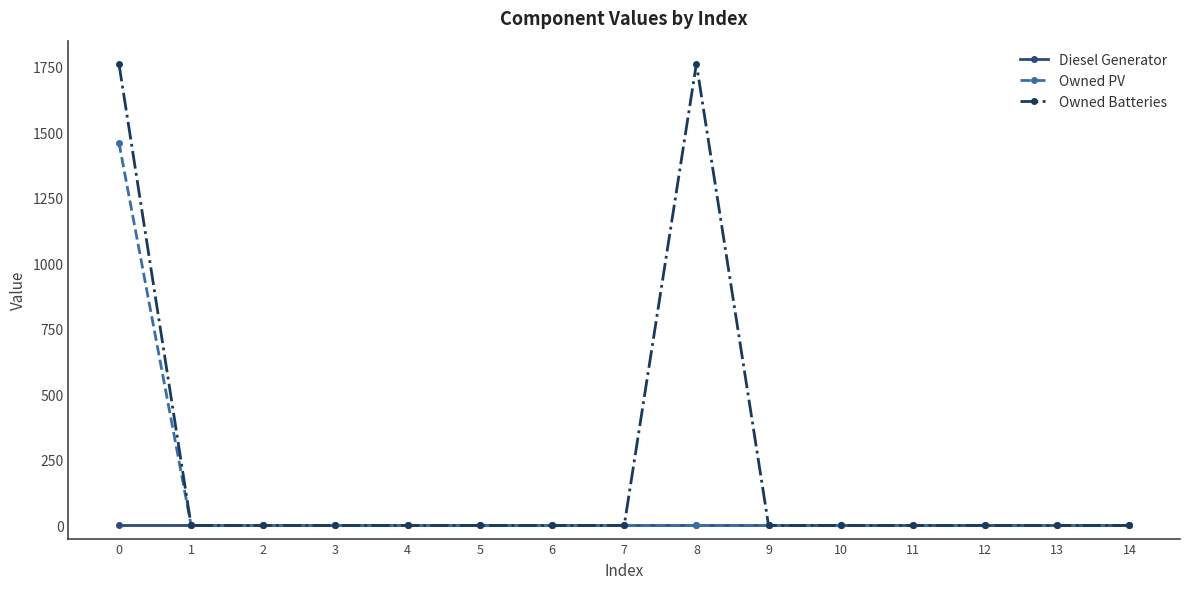

Reading left to right, transcribe all the data shown in this chart.

Diesel Generator: 0	0	0	0	0	0	0	0	0	0	0	0	0	0	0
Owned PV: 1461	0	0	0	0	0	0	0	0	0	0	0	0	0	0
Owned Batteries: 1762	0	0	0	0	0	0	0	1762	0	0	0	0	0	0